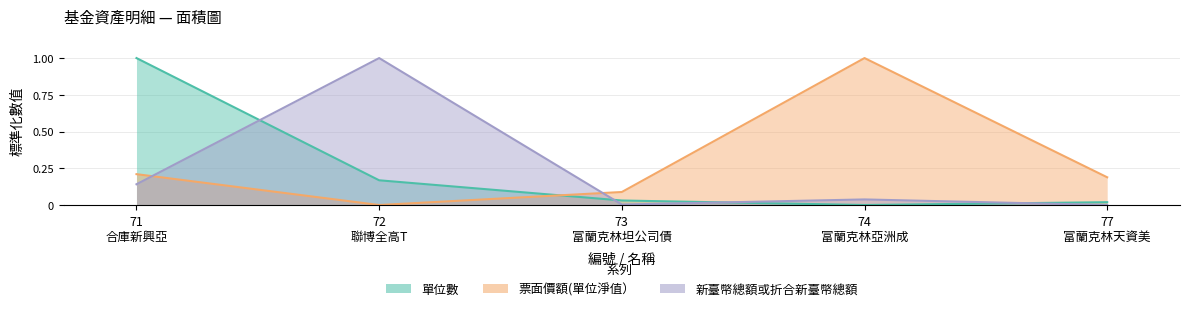

True or false: 新臺幣總額或折合新臺幣總額 and 票面價額(單位淨值） cross at least once.

True